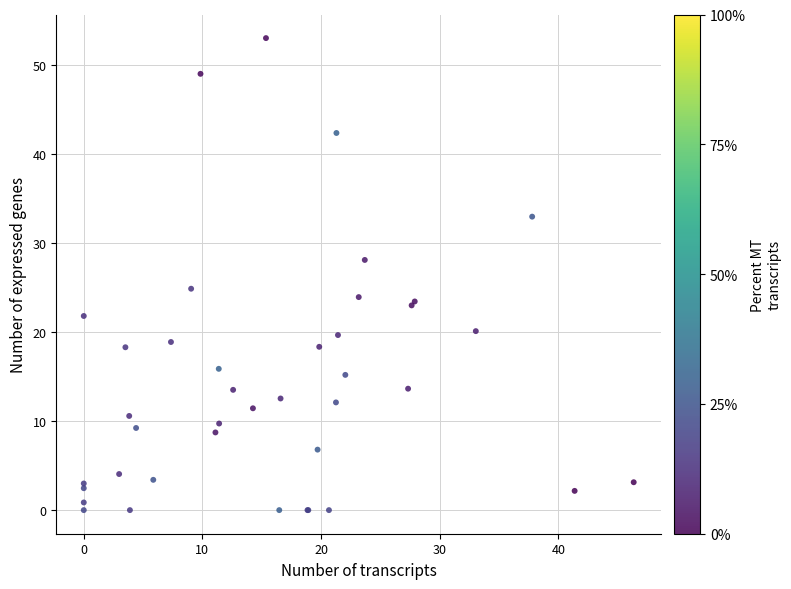

What Y value in the scatter plot is closest to 26?

24.9